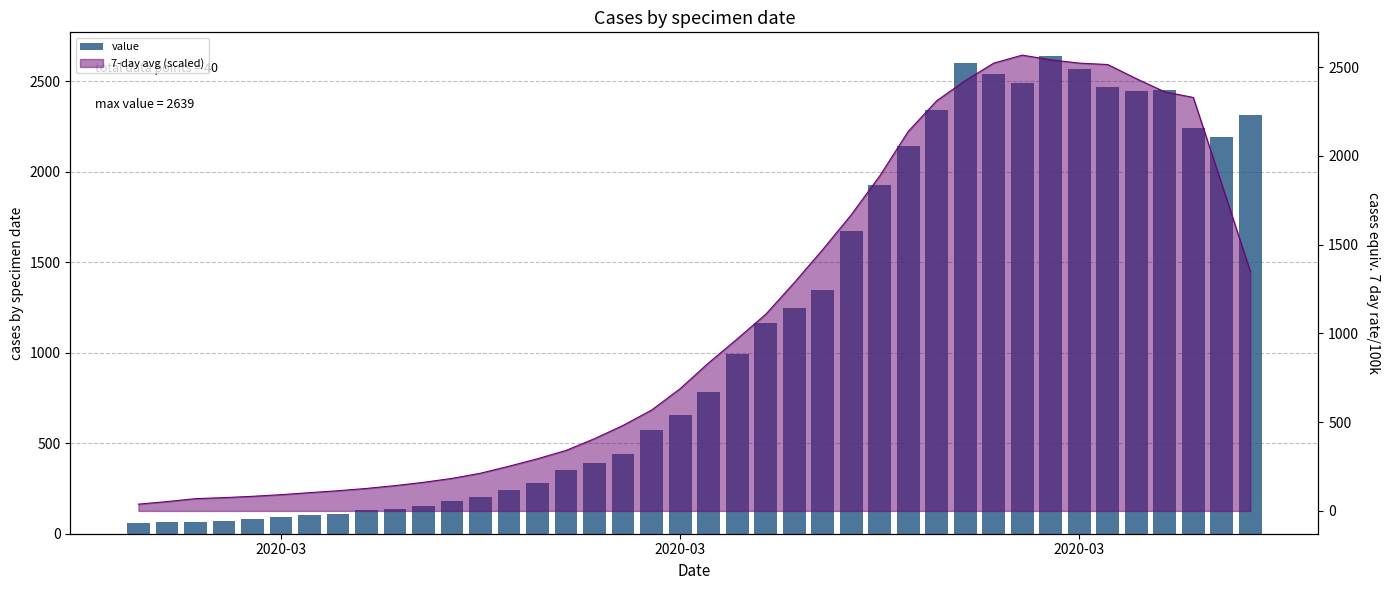

Which label corresponds to the smallest value in the chart?

2020-03